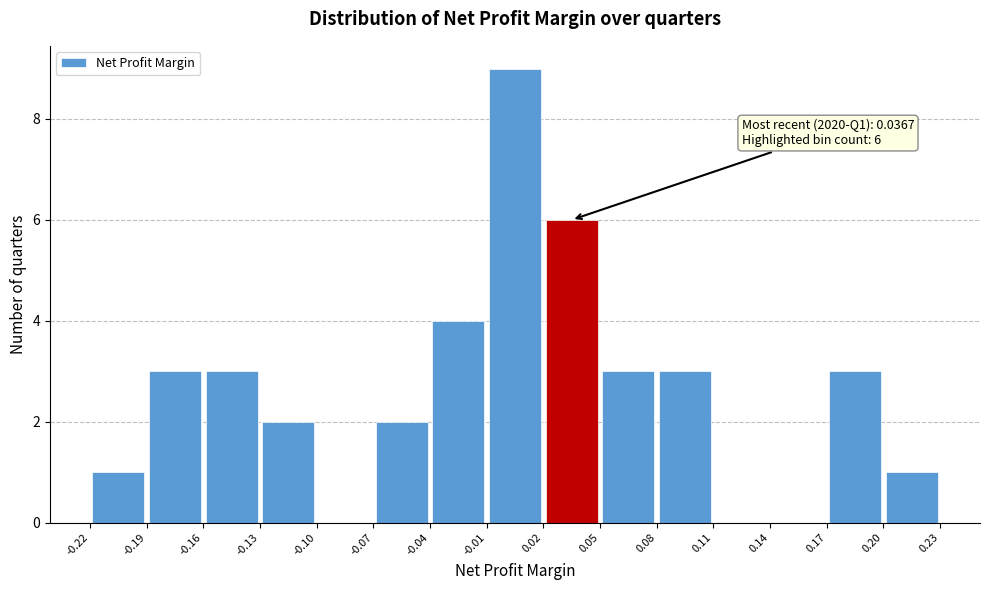

Which range on the x-axis has the tallest bar?

-0.01 to 0.02